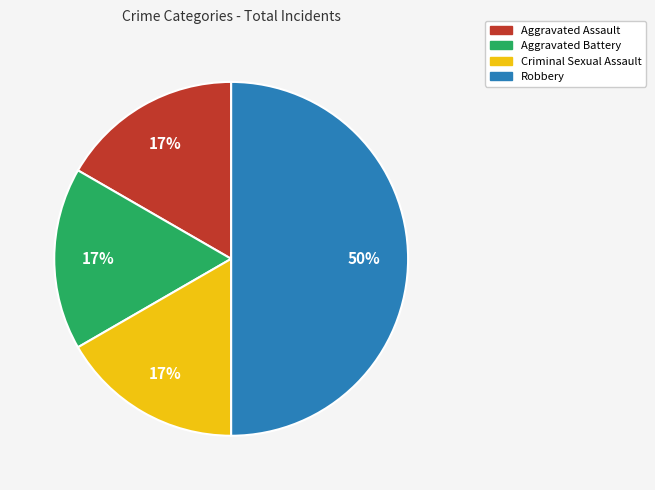

To the nearest percent, what portion does Criminal Sexual Assault represent?

17%